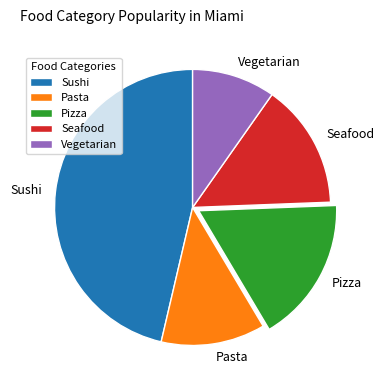

Is it true that Seafood is 27% of the pie?

False